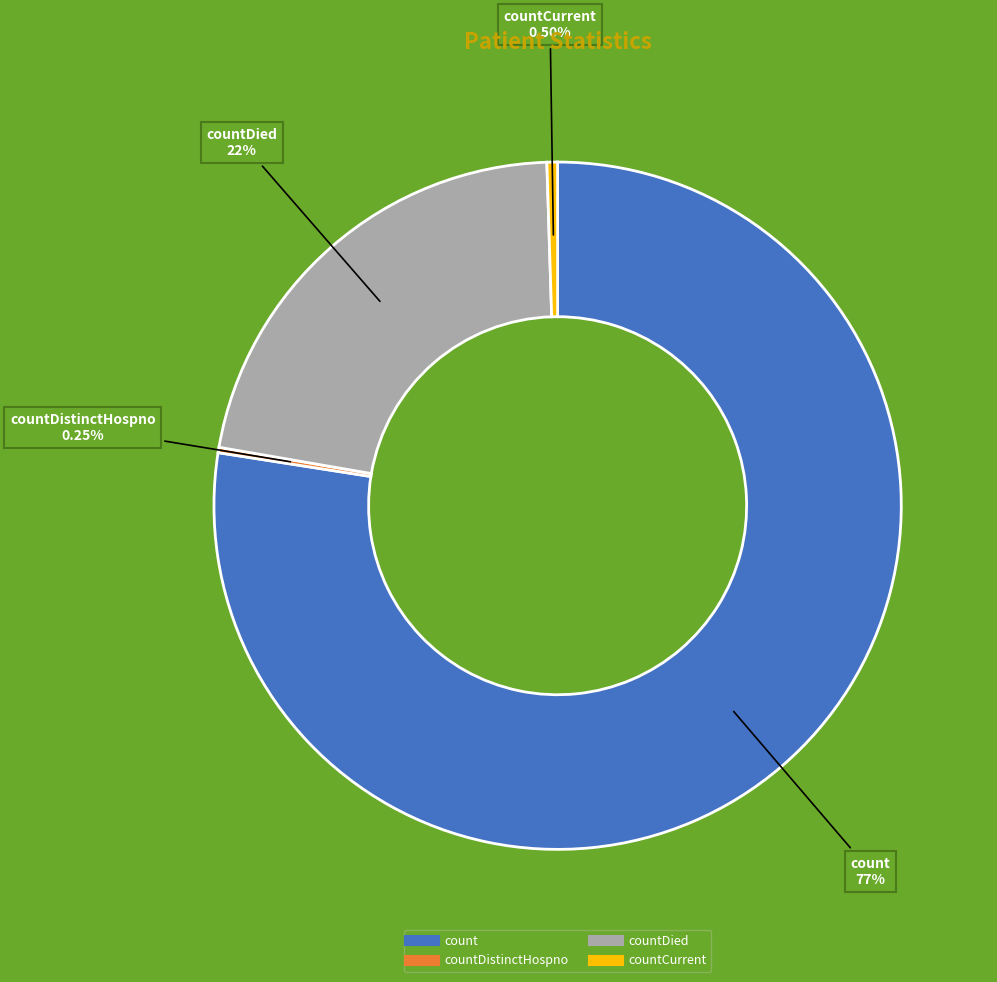

Does any single category account for the majority?

Yes